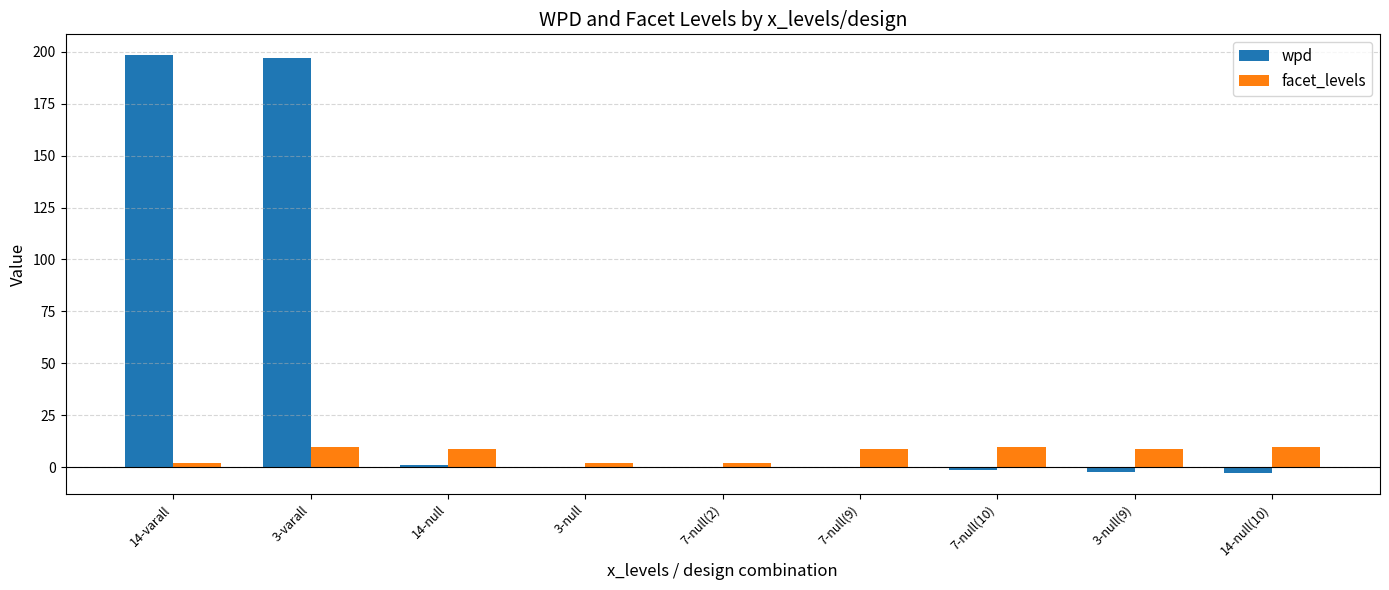

Is the value of facet_levels at 7-null(2) greater than the value of wpd at 14-varall?

No